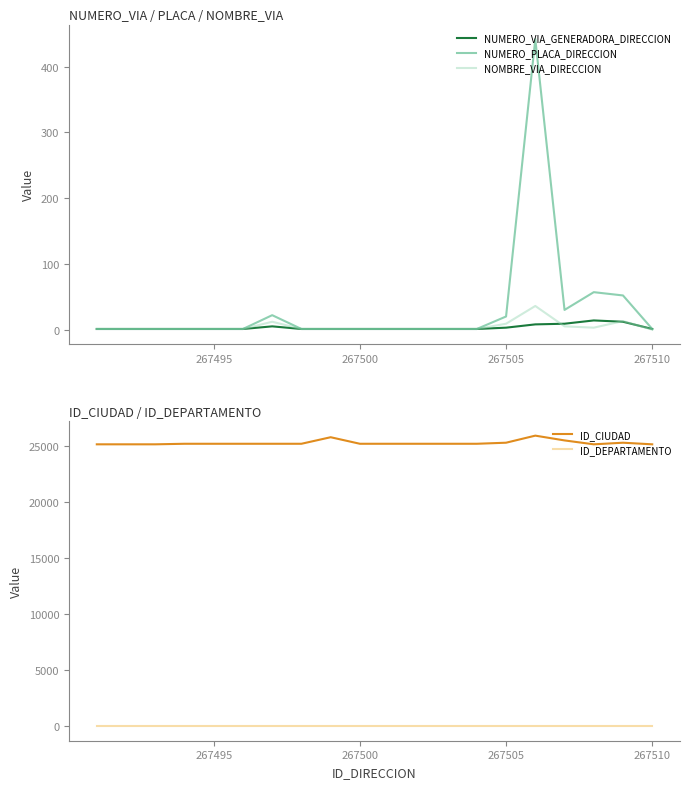

What is the highest value of the NUMERO_PLACA_DIRECCION series?

442